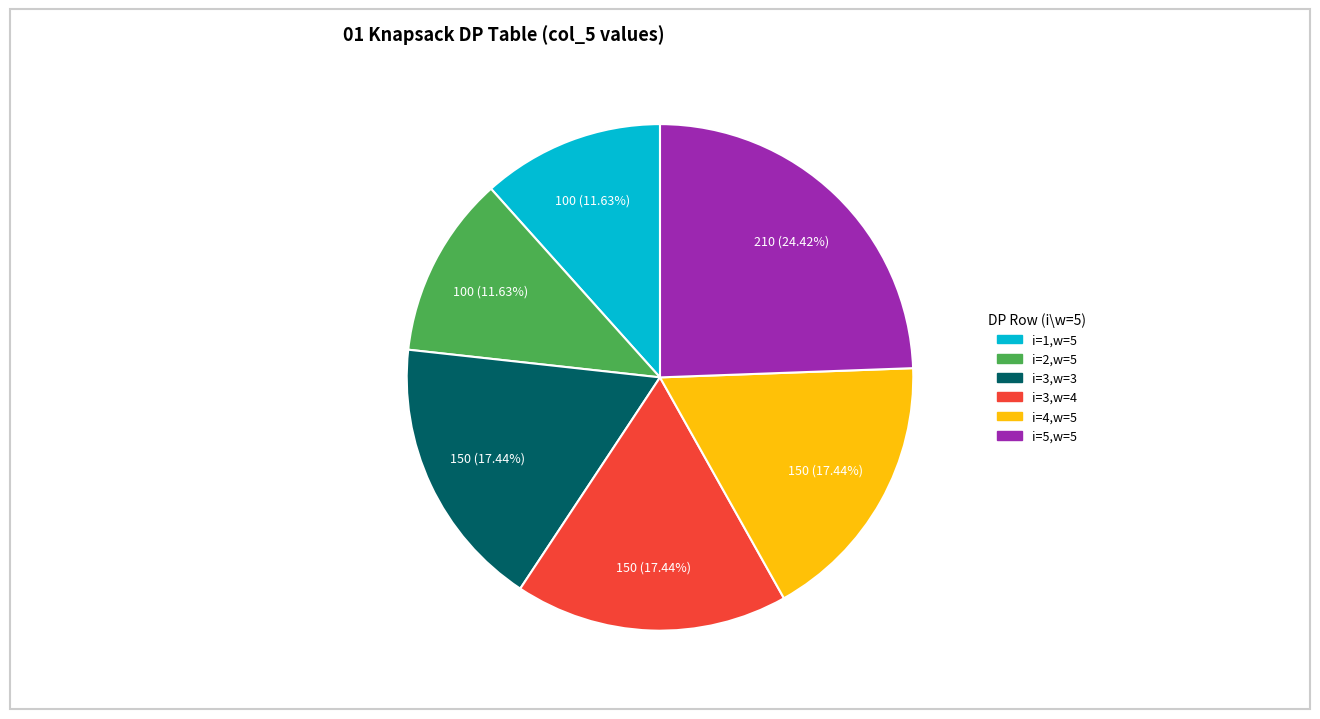

The i=4,w=5 slice represents 17% of the pie. True or false?

True